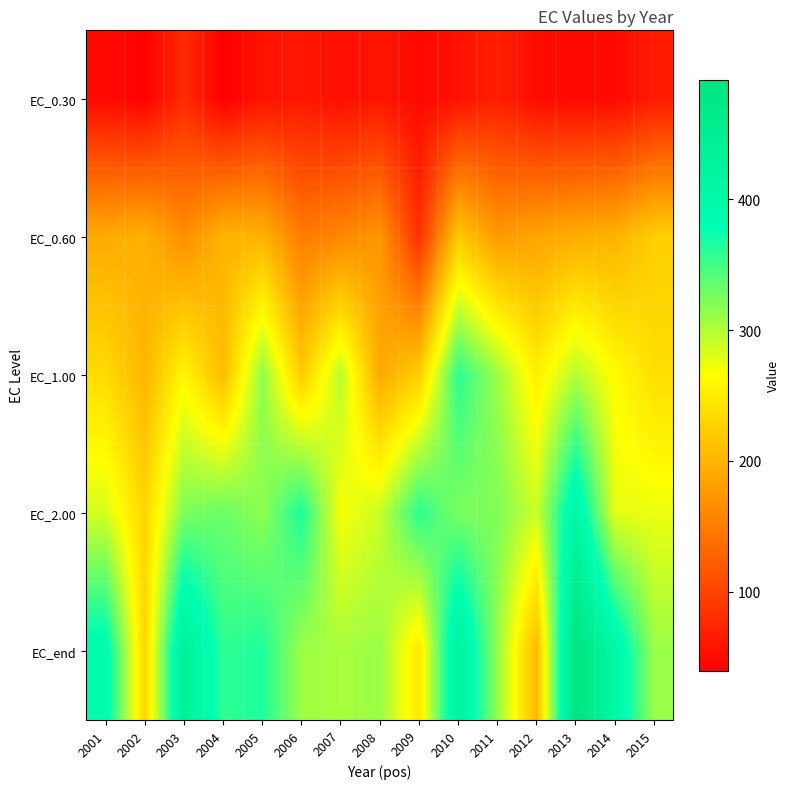

What is the spread (max minus min) of values at 2011?

253.3